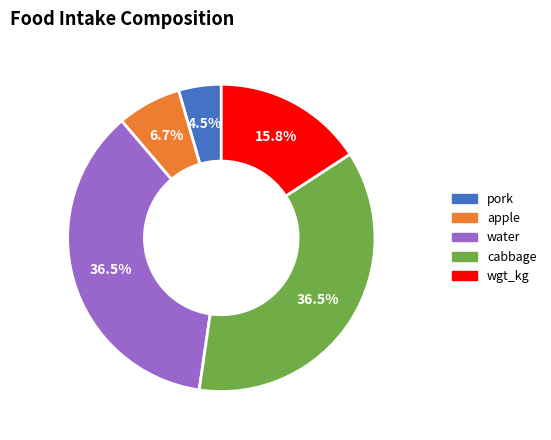

Does pork represent more than half of the total?

No